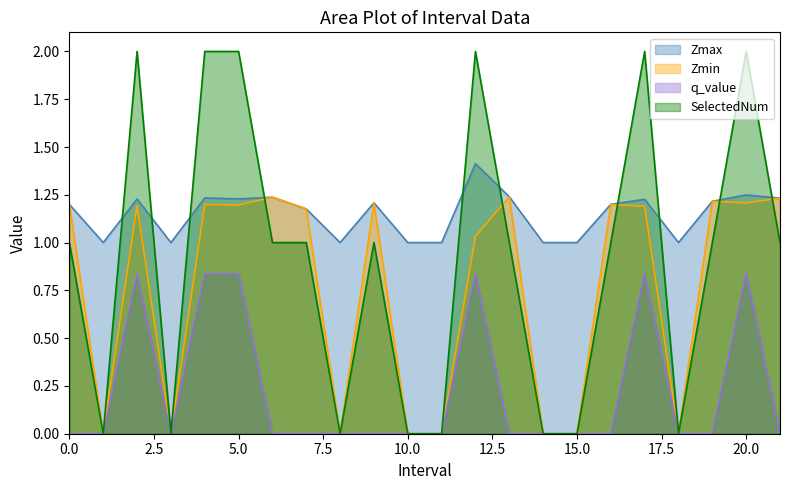

True or false: q_value has more than 0 points higher than both neighbors.

True